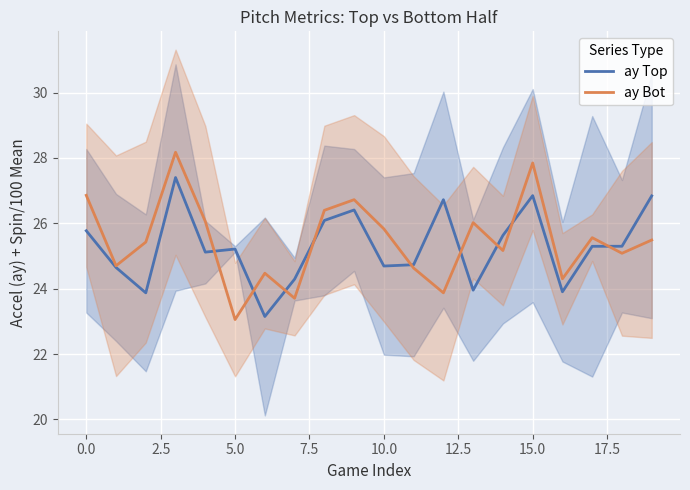

Read the ay Bot value at 0.0.

26.9